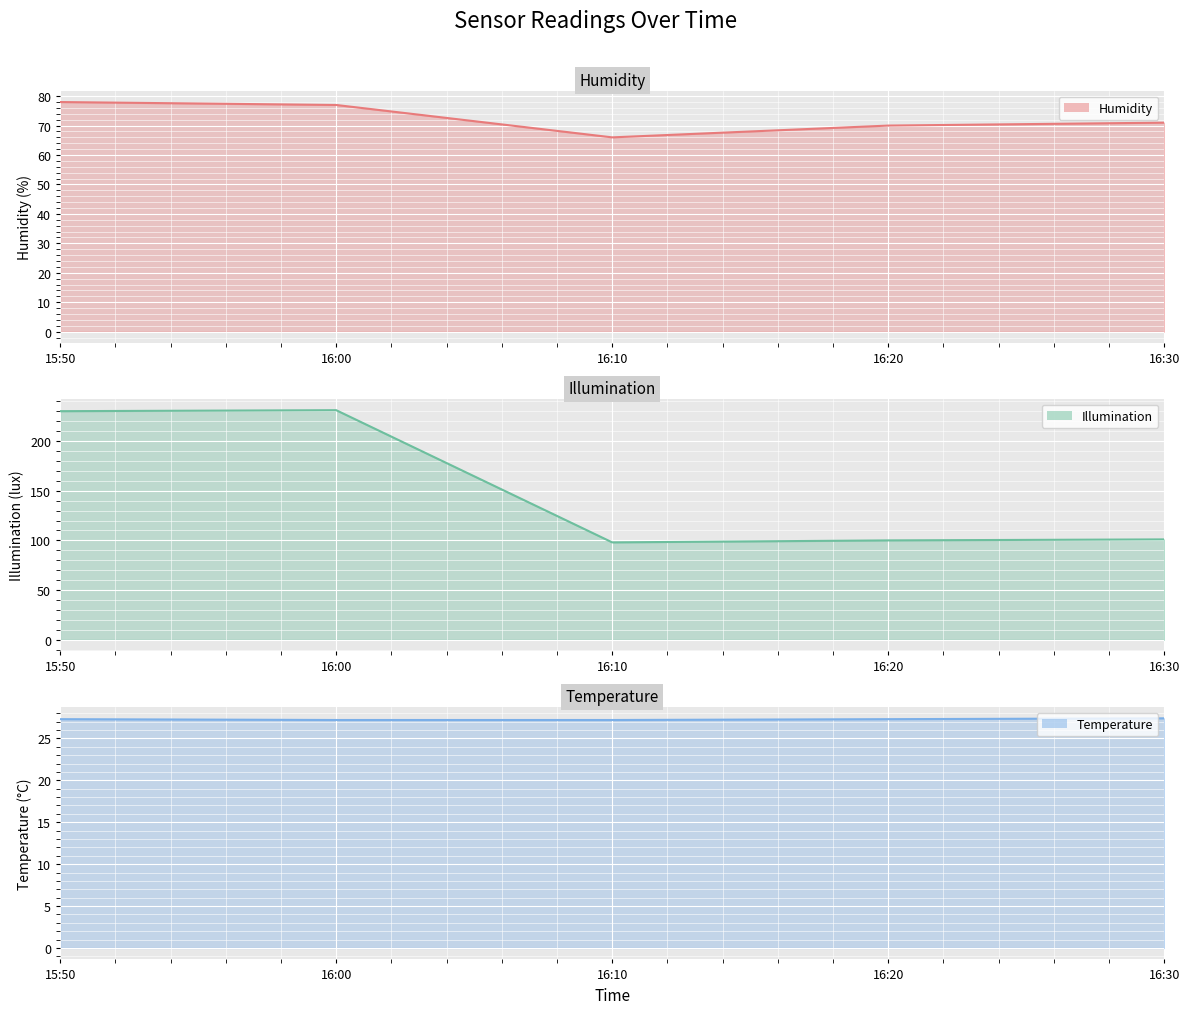

What is the difference between the Humidity line values at 16:10 and 15:50?

12.0